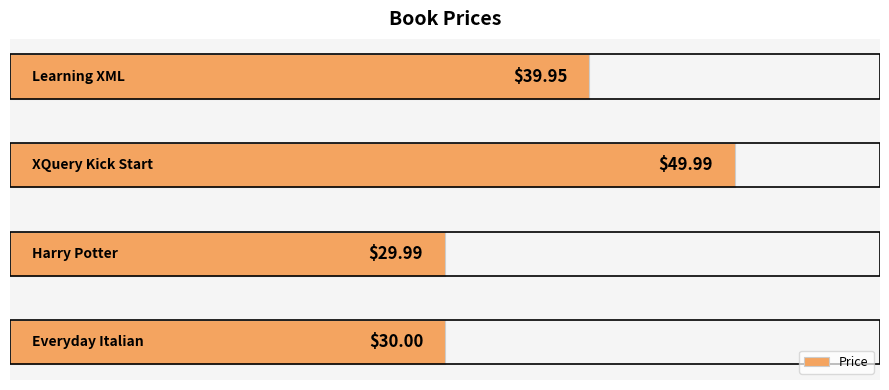

How many data points does each series have?

4